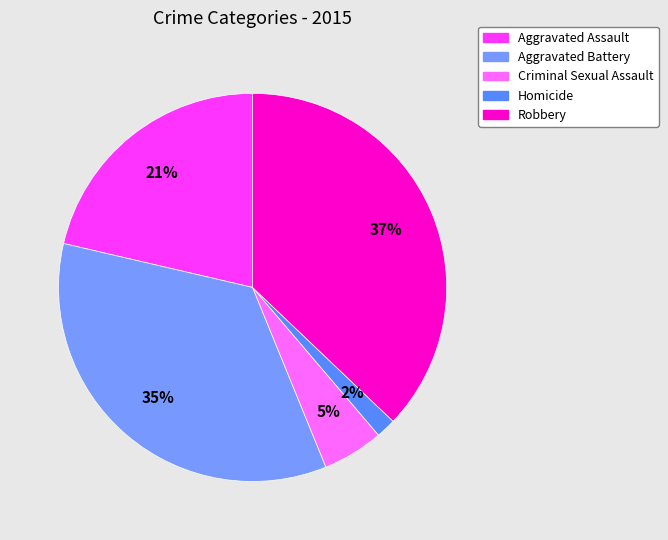

What portion of the pie excludes Homicide?

98.3%